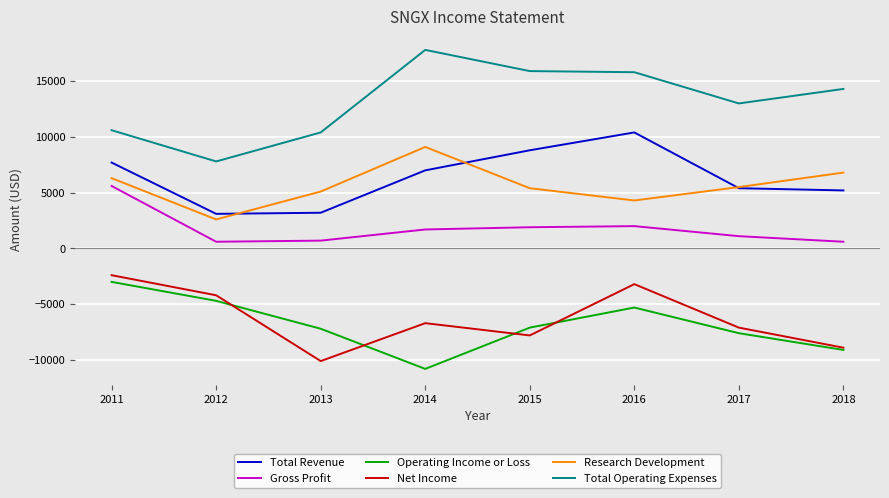

How many lines are shown in the chart?

6